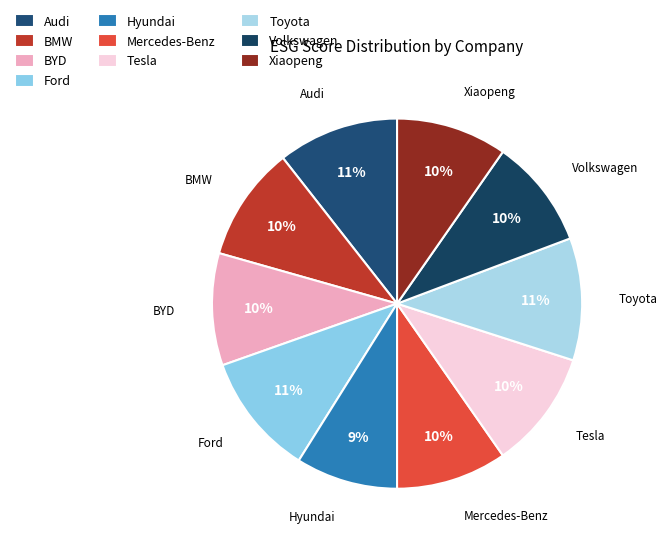

To the nearest percent, what is the difference between the largest and smallest slice percentages?

2%